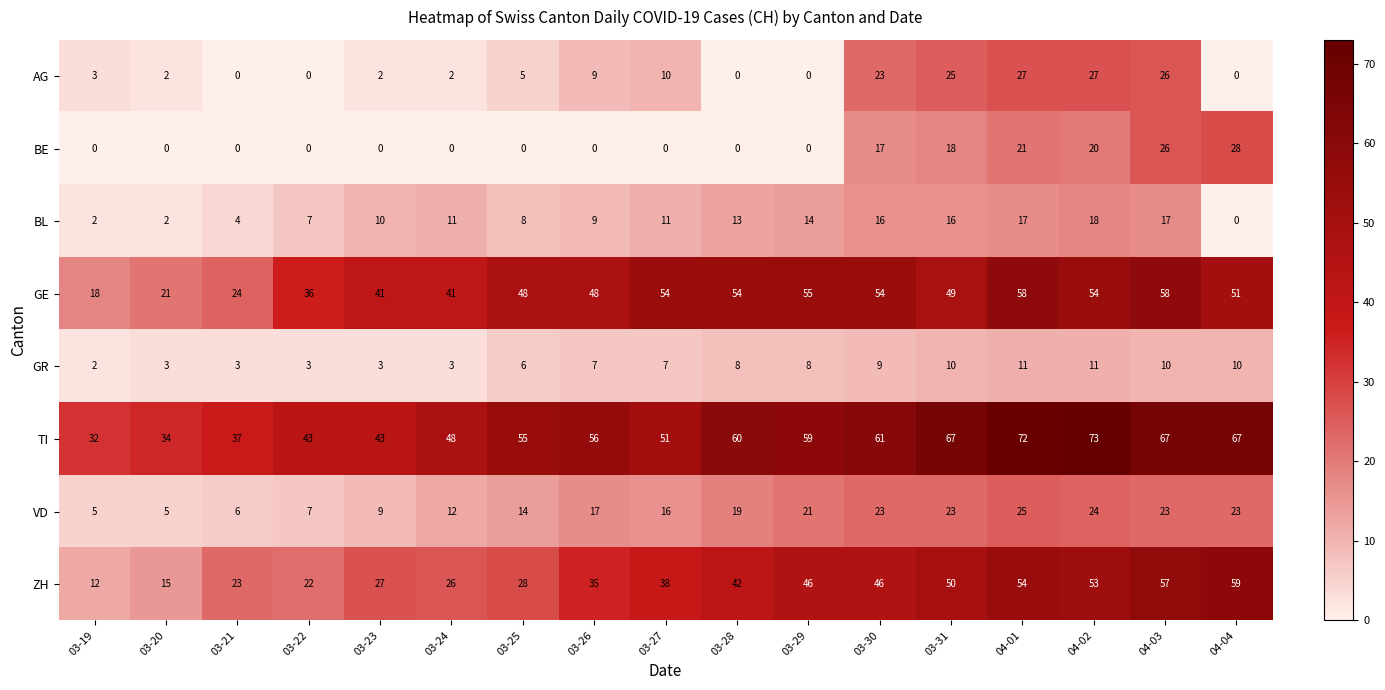

What is the lowest value of the TI series?

32